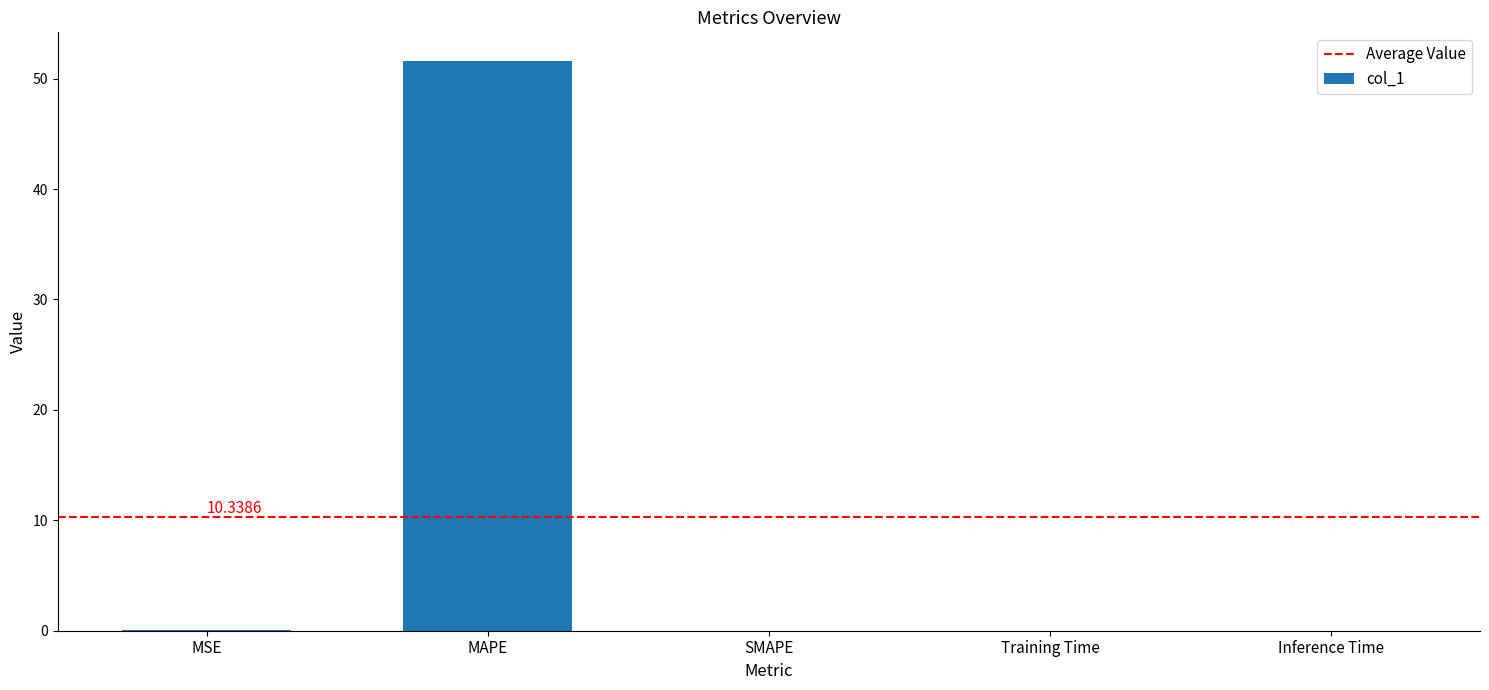

At which category does the chart reach its peak across all series?

MAPE